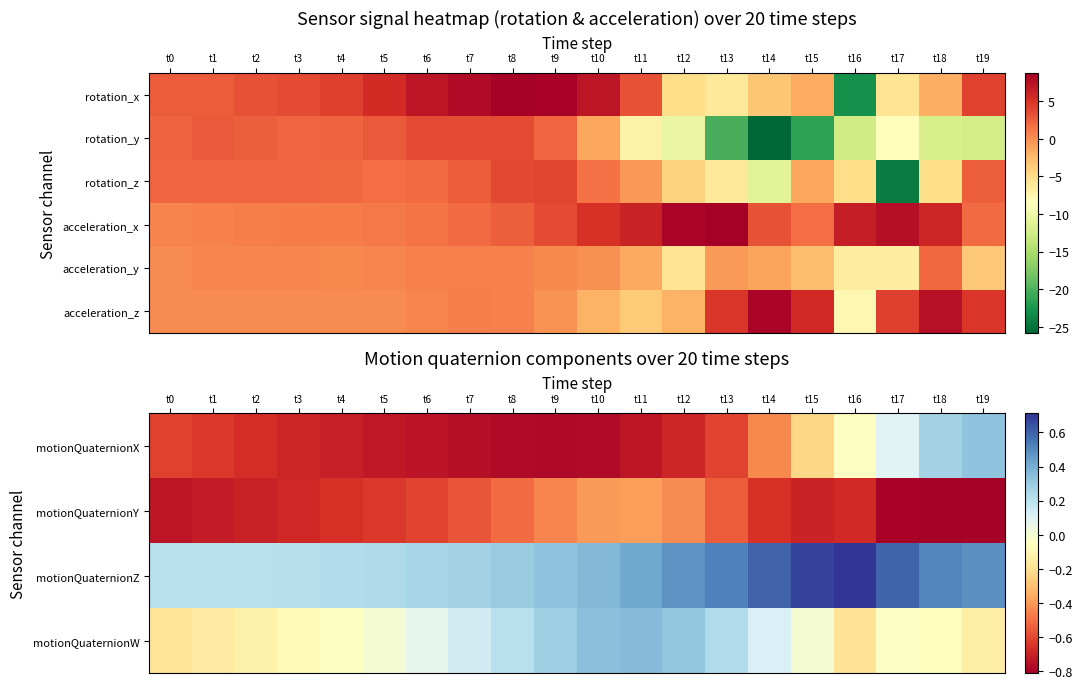

At which category is the sum across all series the highest?

t18